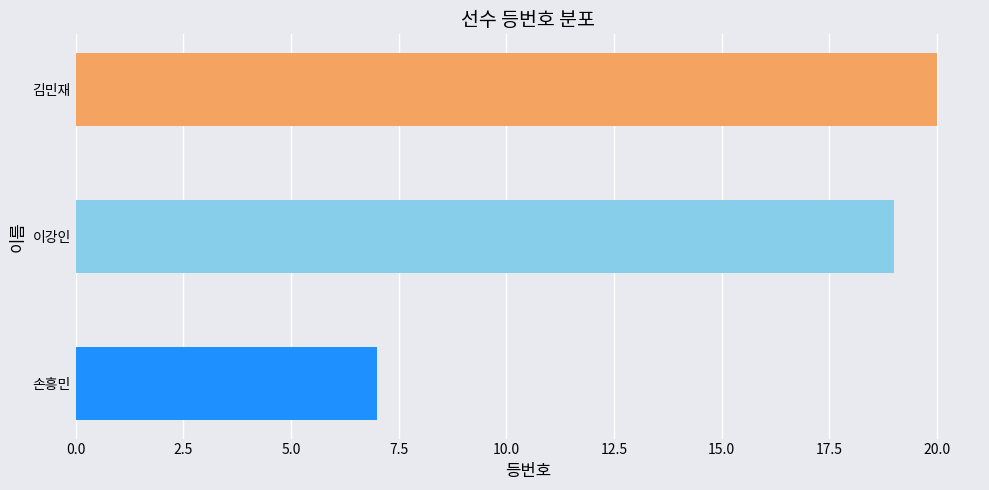

Between 손흥민 and 김민재, which is larger?

김민재